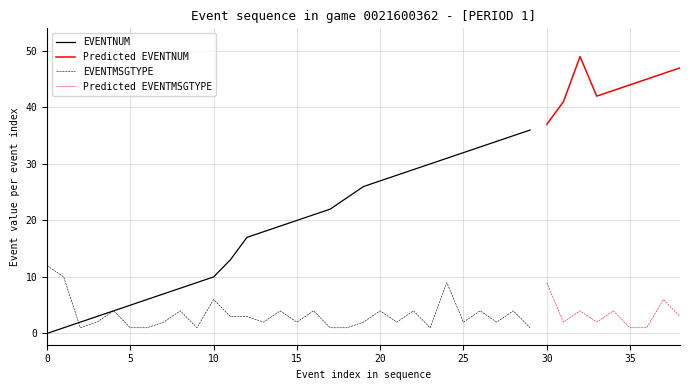

What is the maximum value for EVENTMSGTYPE?

12